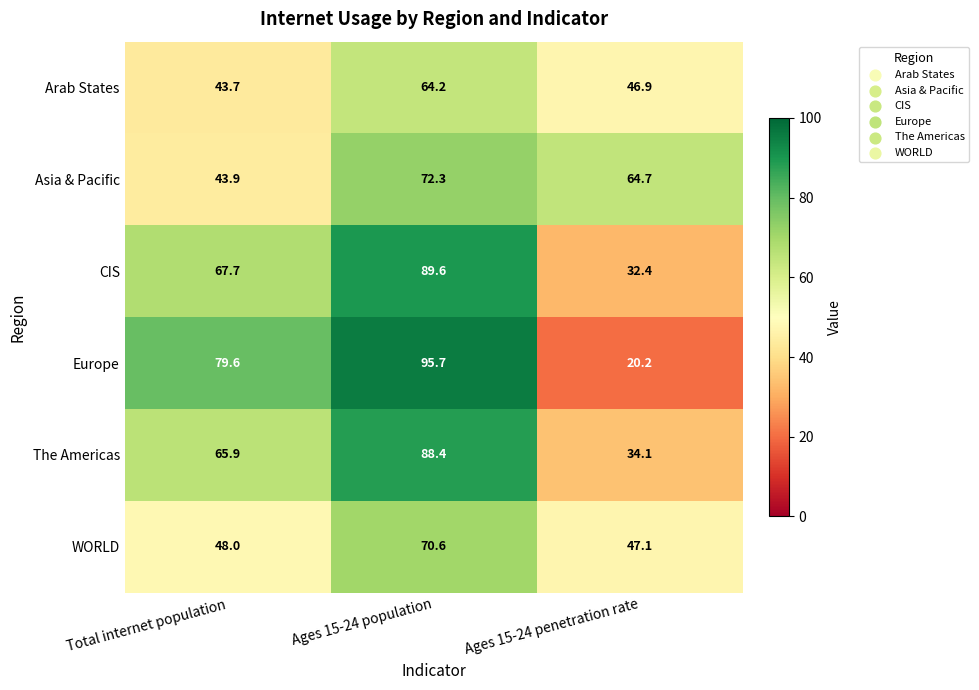

What is the sum of all Arab States values?

154.8